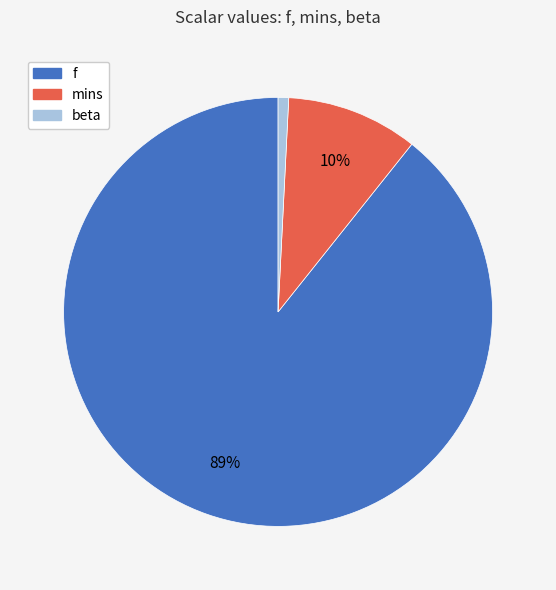

What percentage is the f slice, to the nearest percent?

89%